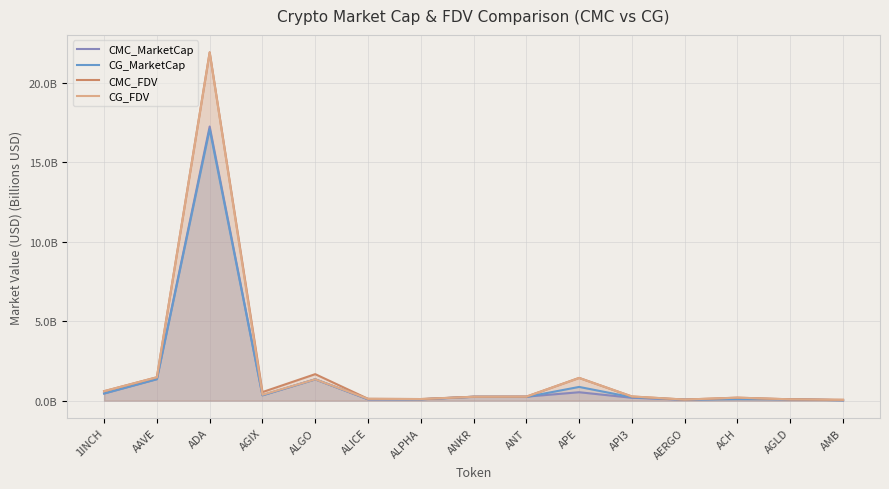

Does the chart have visible grid lines?

Yes